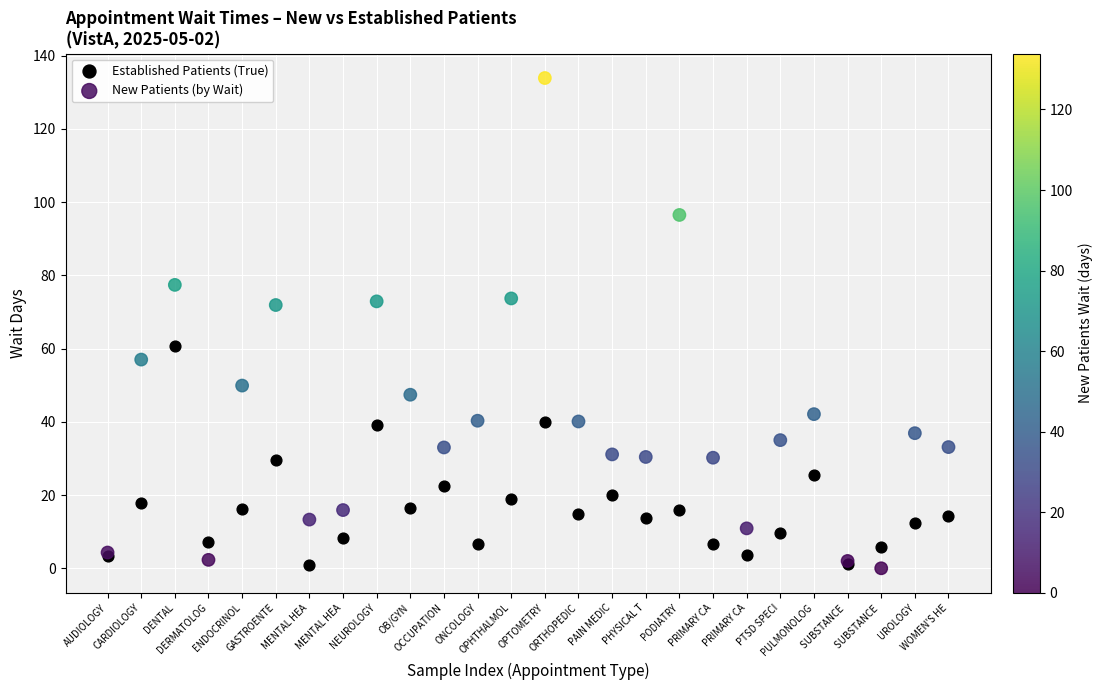

Which series contains the highest Y value?

New Patients (by Wait)